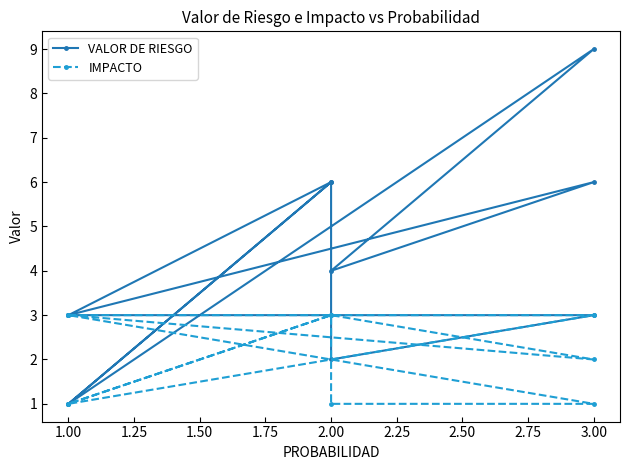

What is the smallest value displayed?

1